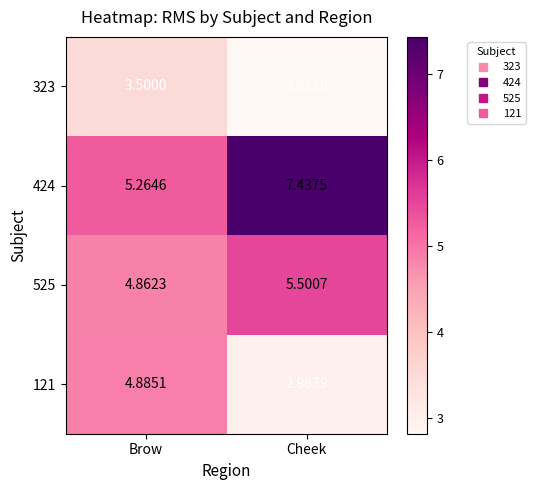

Which label corresponds to the smallest value in the chart?

Cheek